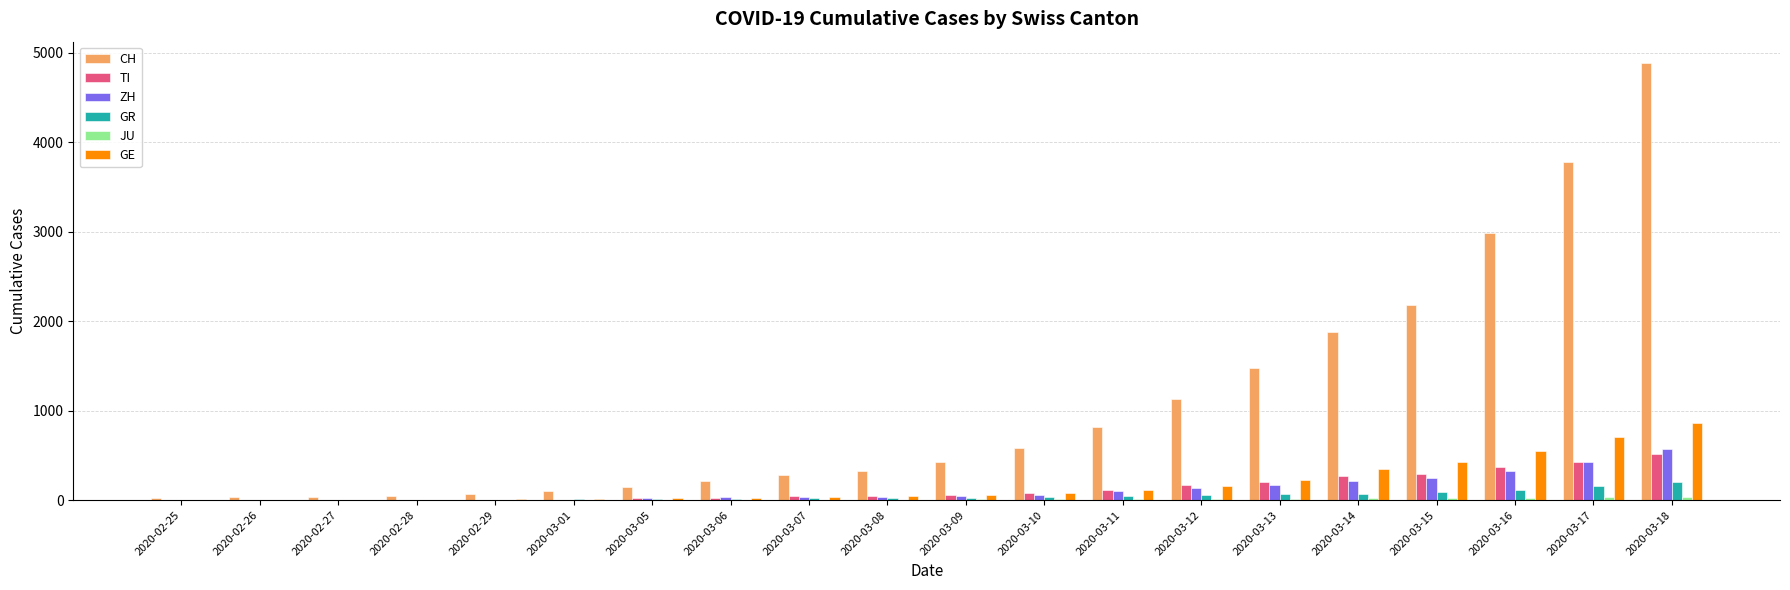

At which category is the sum across all series the highest?

2020-03-18